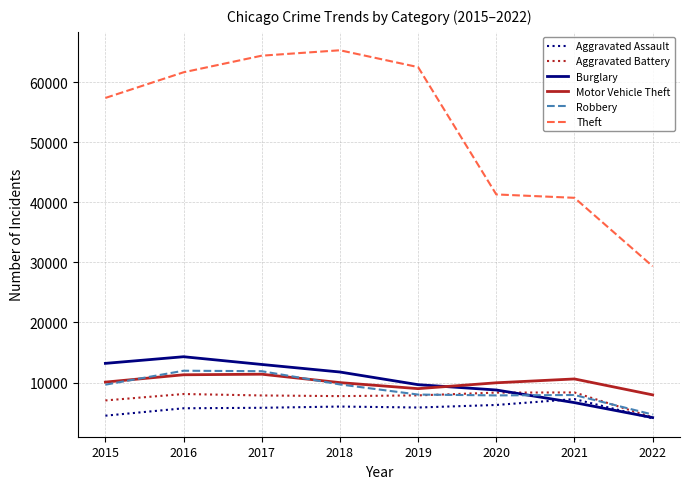

True or false: Theft and Burglary intersect in this chart.

False